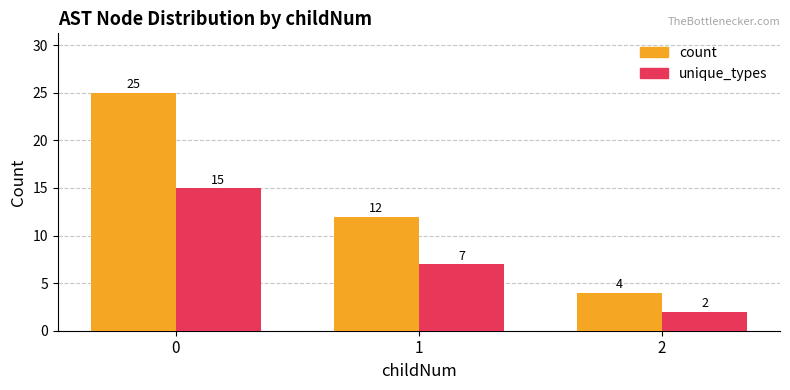

At how many categories does at least one series exceed 13?

1